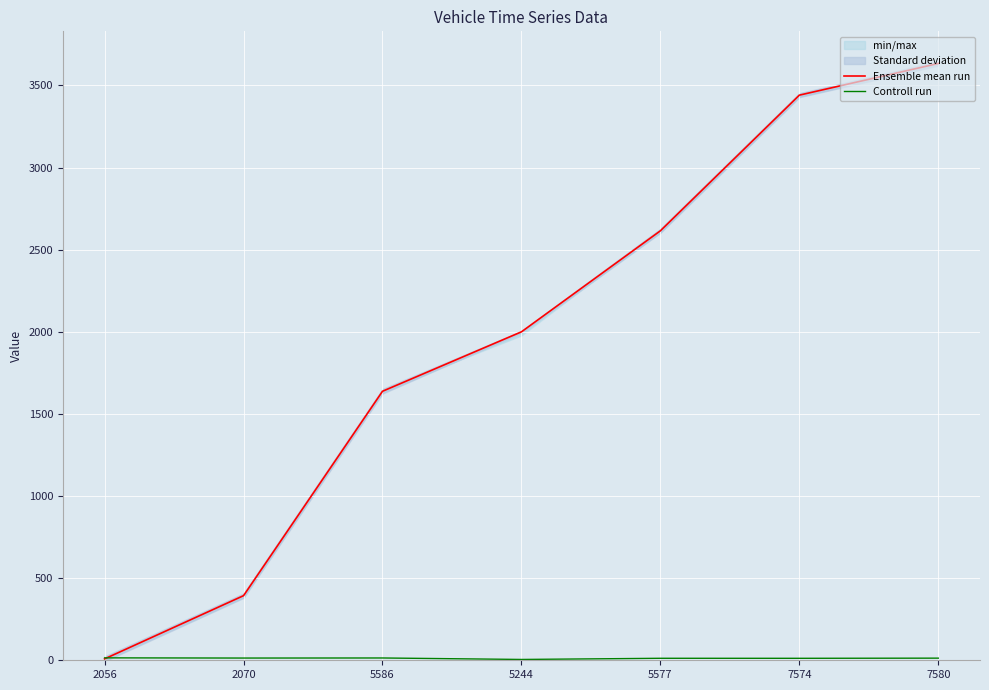

At which label does Controll run reach its minimum?

5244